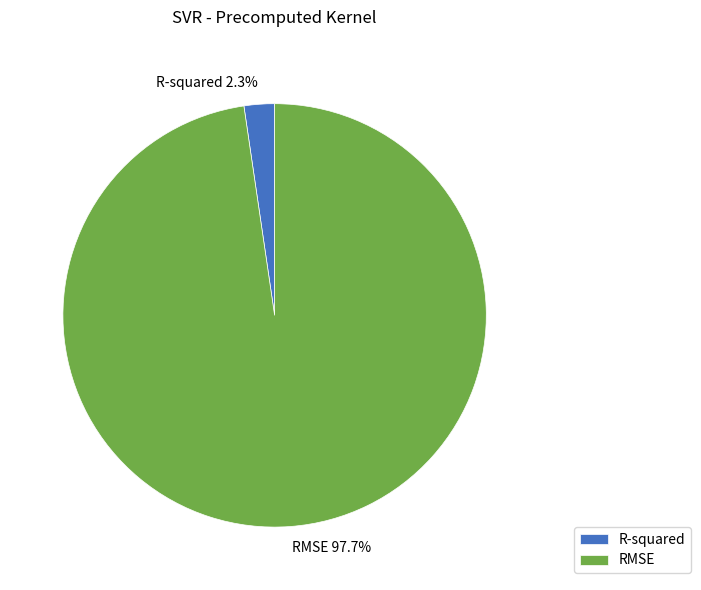

Which has a higher value, R-squared or RMSE?

RMSE